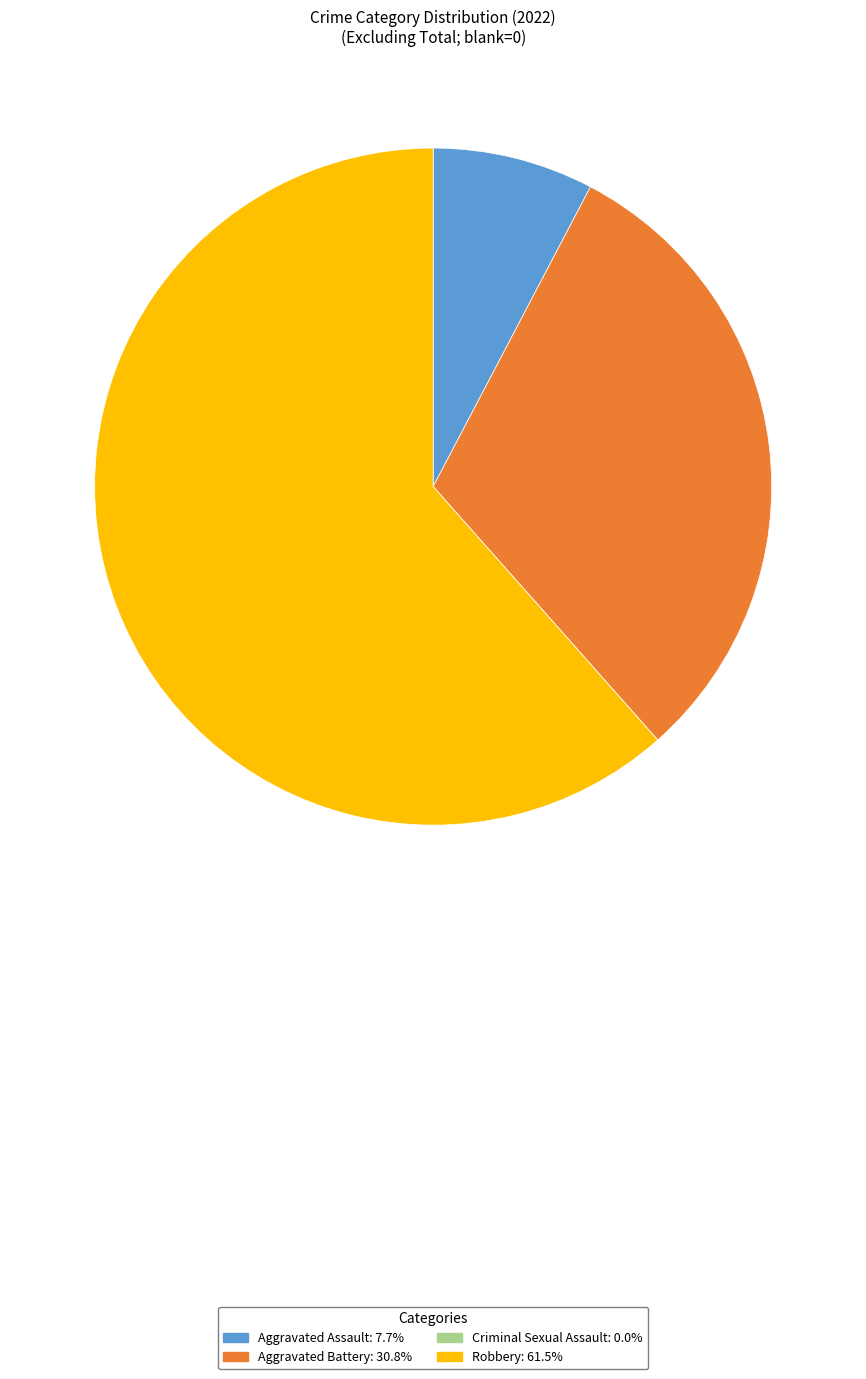

Combined, do Aggravated Battery: 30.8% and Robbery: 61.5% account for over 50%?

Yes